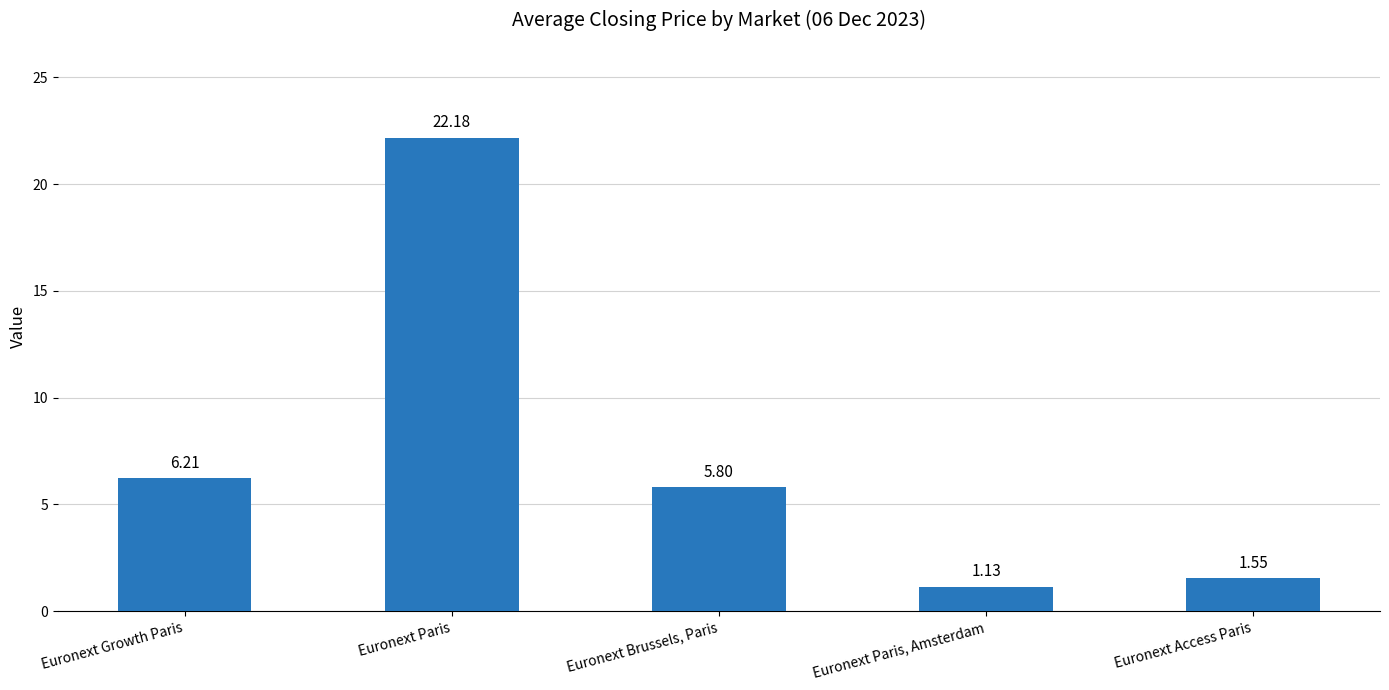

Where is the data nearest to the value 11?

Euronext Growth Paris